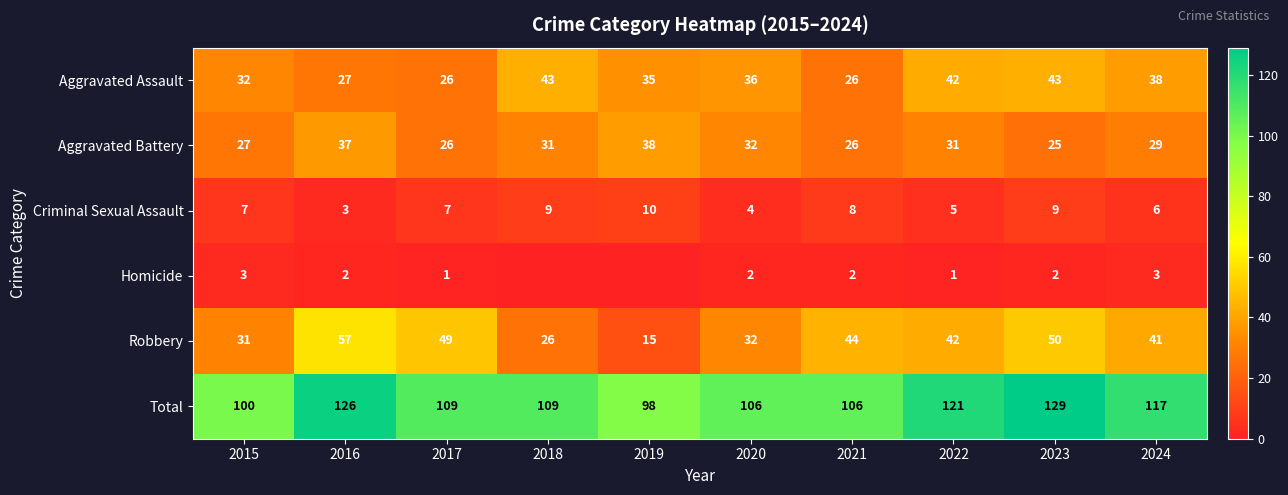

What is the spread (max minus min) of values at 2020?

104